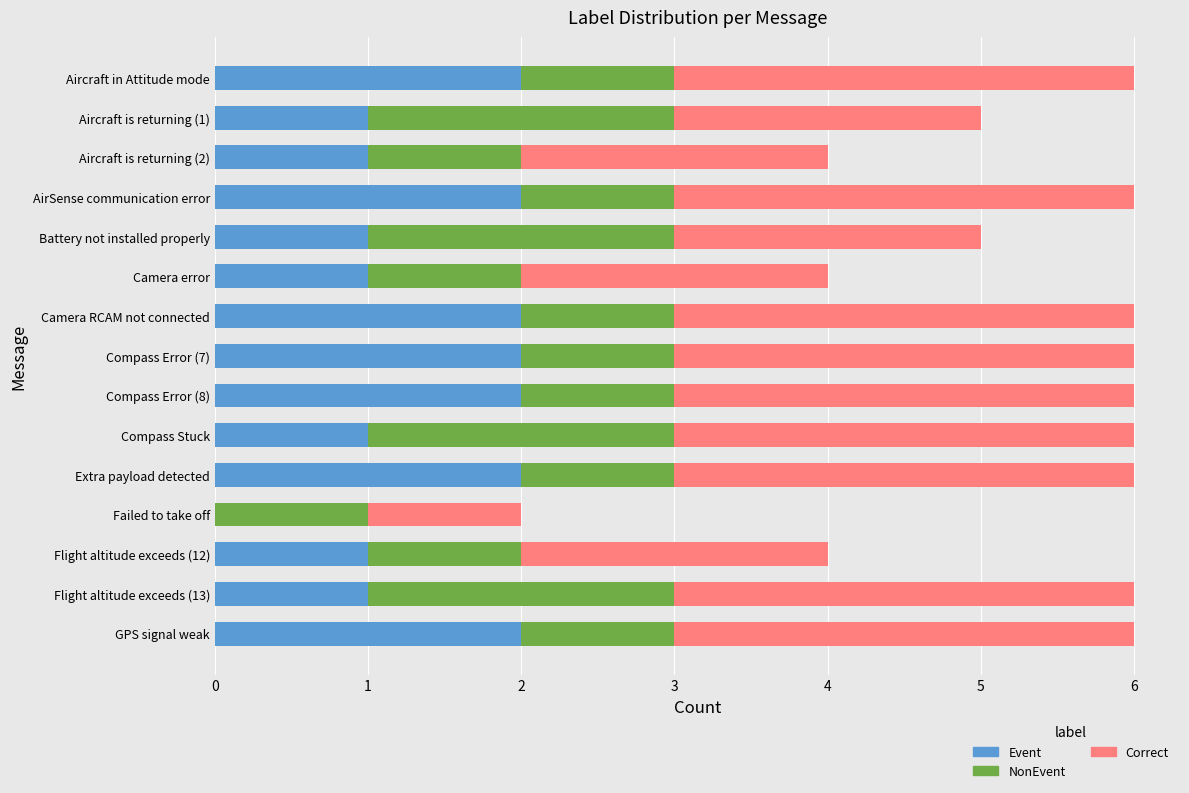

Is it true that Event equals -1 at Failed to take off?

False